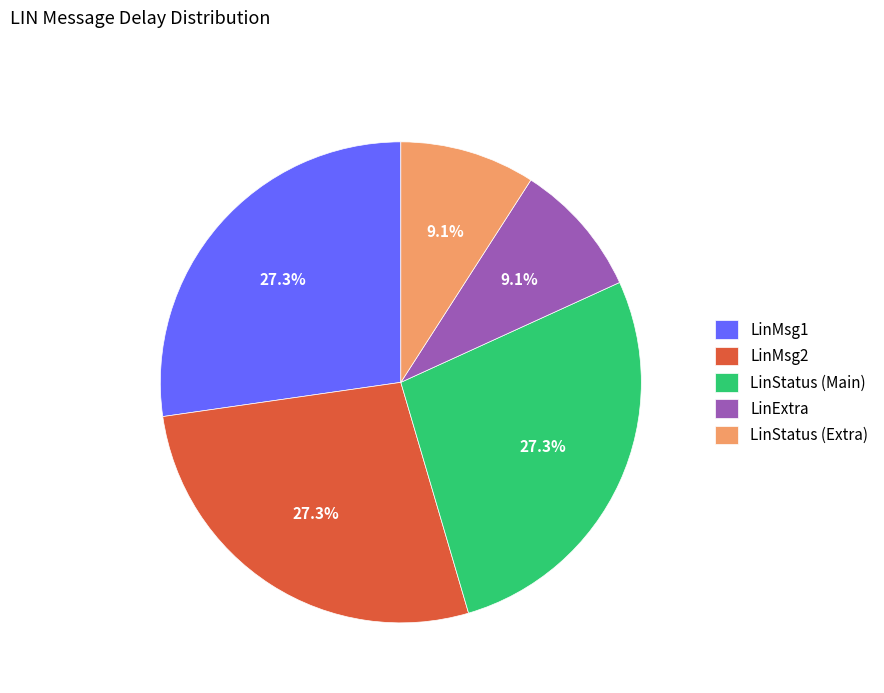

What percentage is NOT represented by LinStatus (Extra)?

90.9%